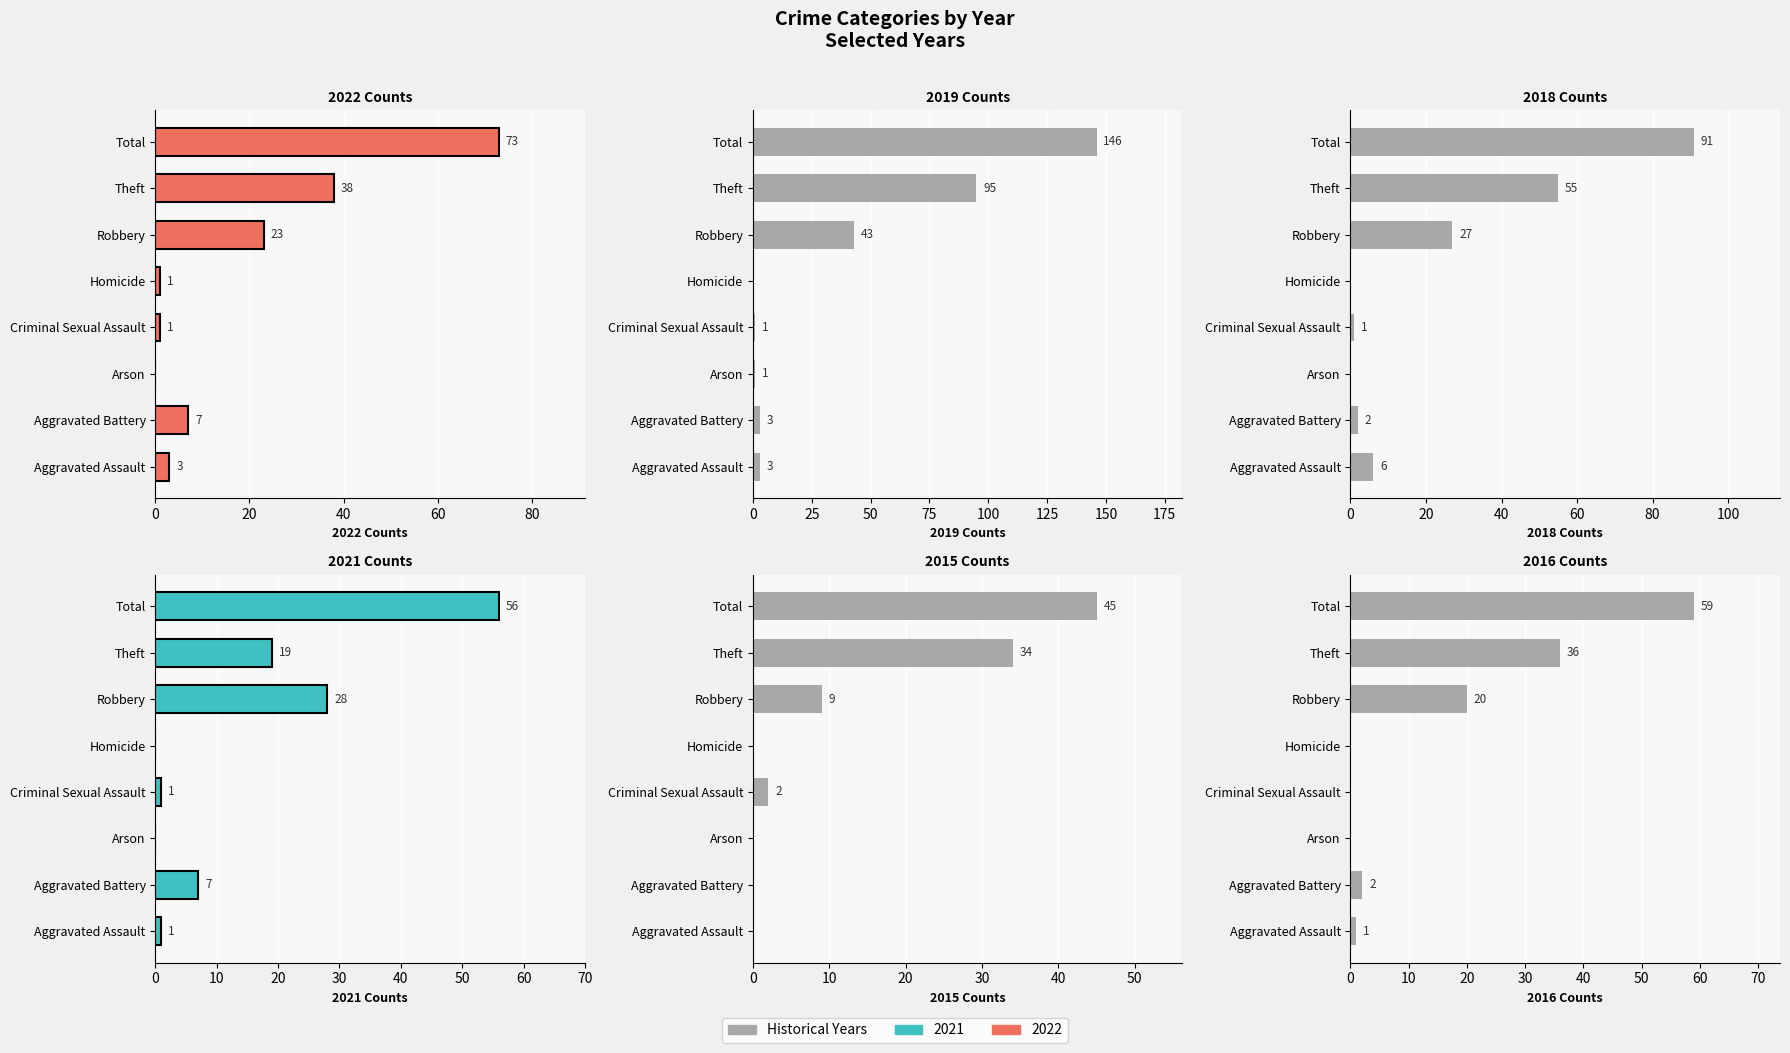

How many bars are there in total?

48